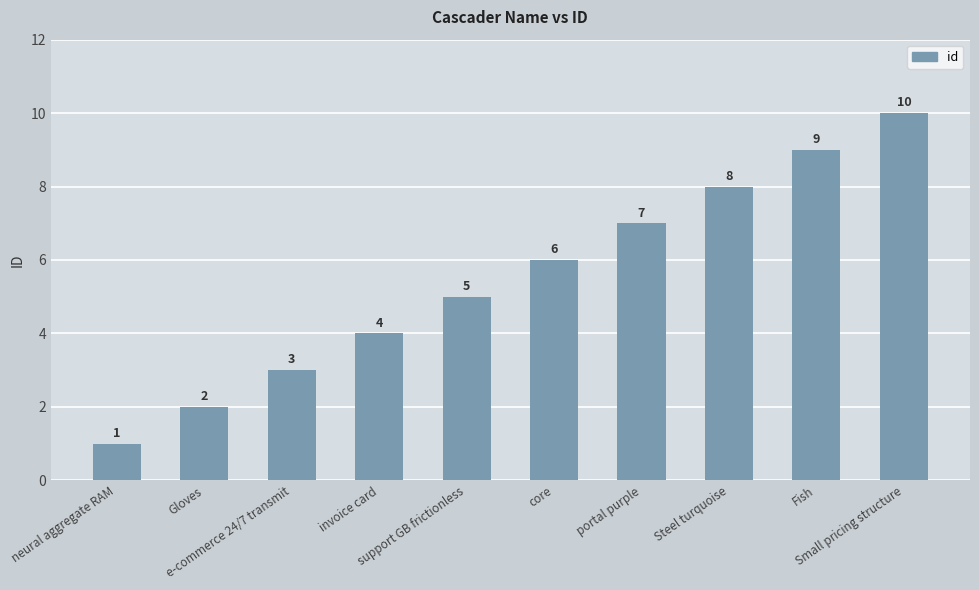

What is the sum of all values?

55